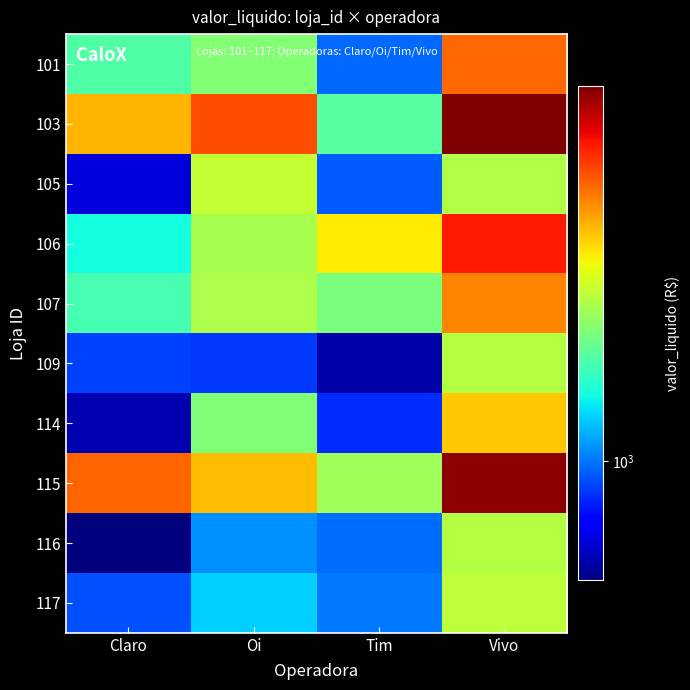

At how many categories does at least one series exceed 1226?

4